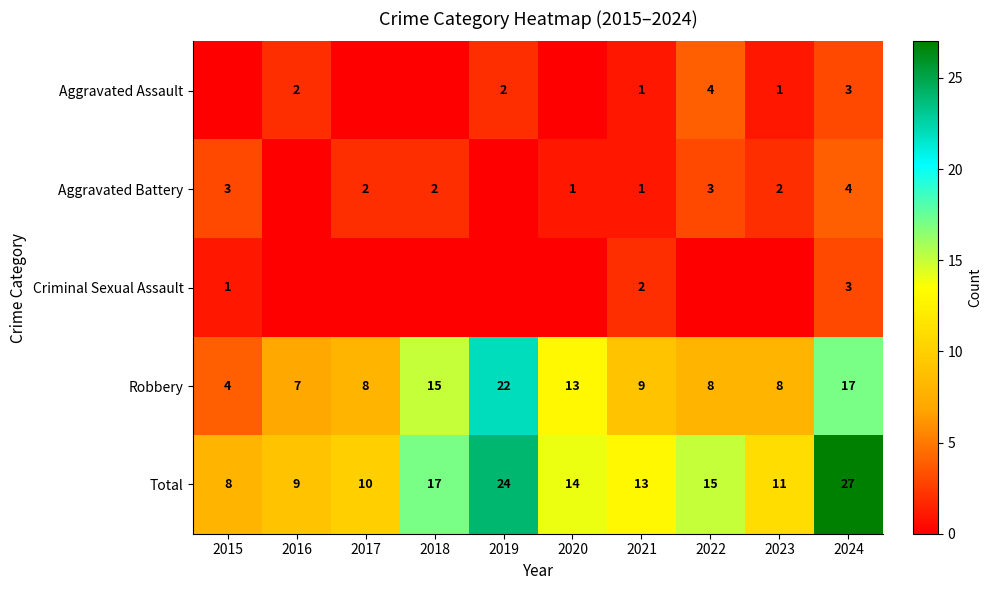

True or false: Aggravated Assault has a value of 1 at 2019.

False